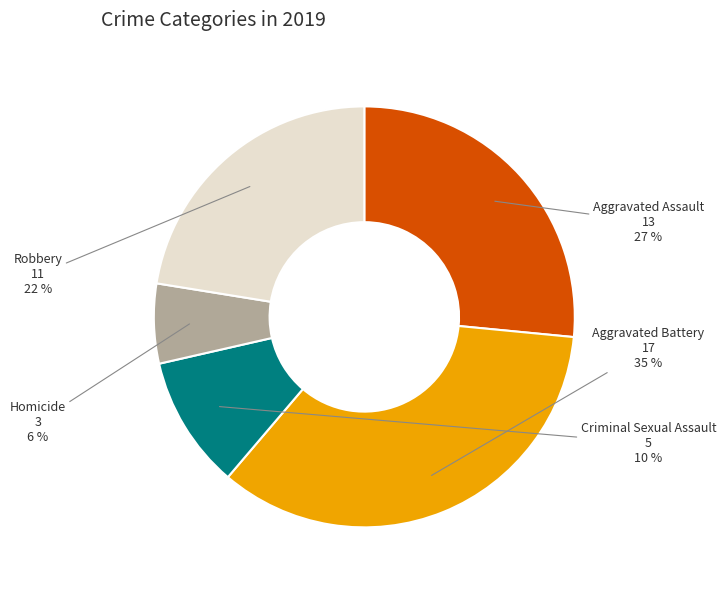

Rank the categories by value from lowest to highest.

Homicide, Criminal Sexual Assault, Robbery, Aggravated Assault, Aggravated Battery